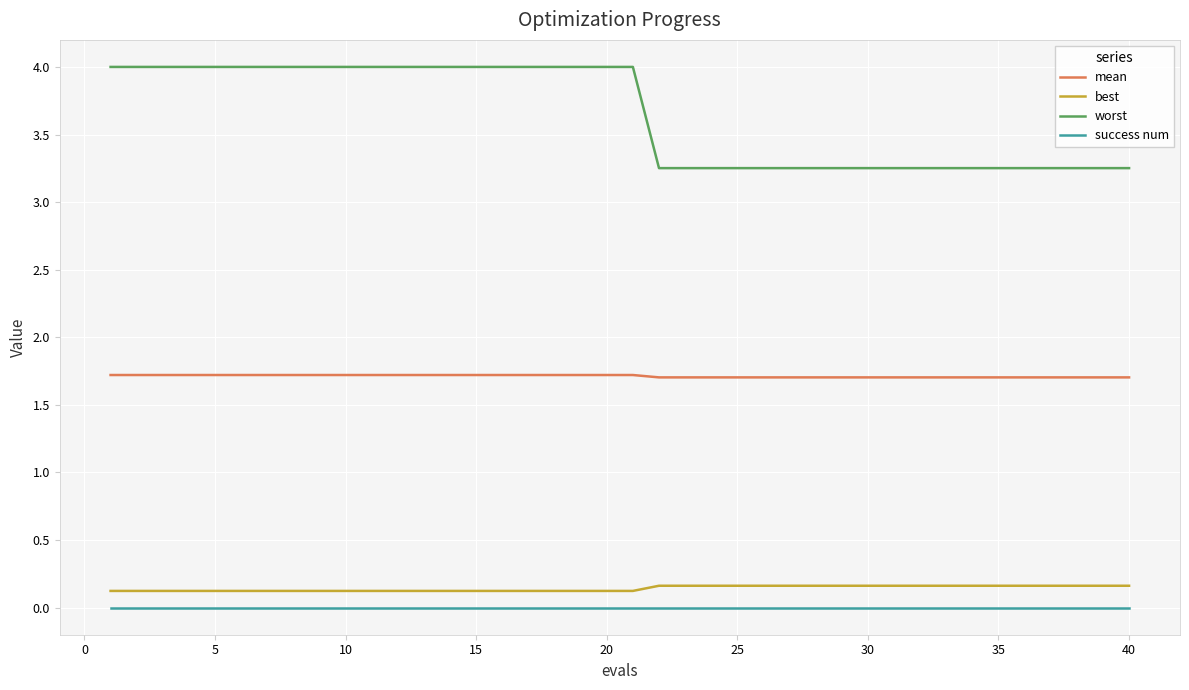

Which series has the largest total across all categories?

worst